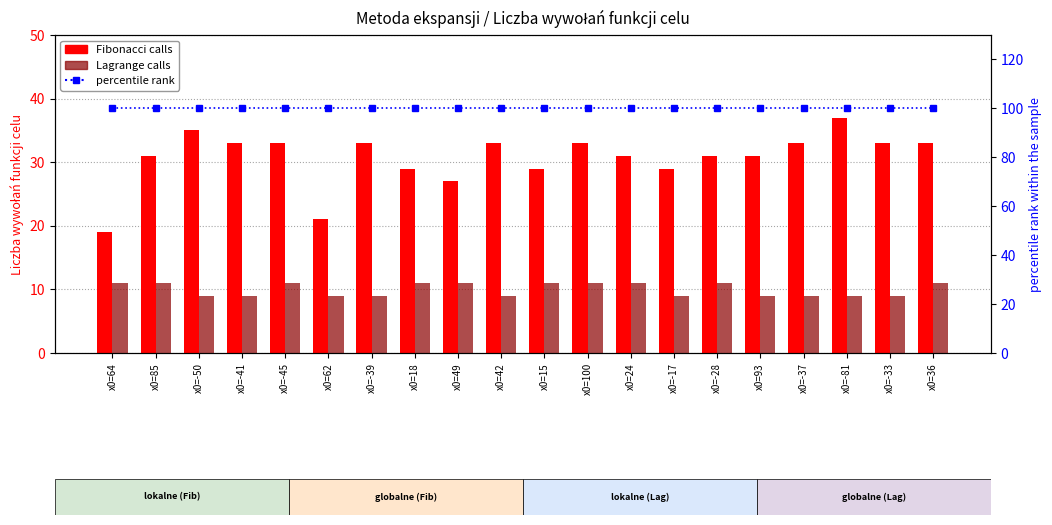

How many data points in Fibonacci calls are above 33?

2